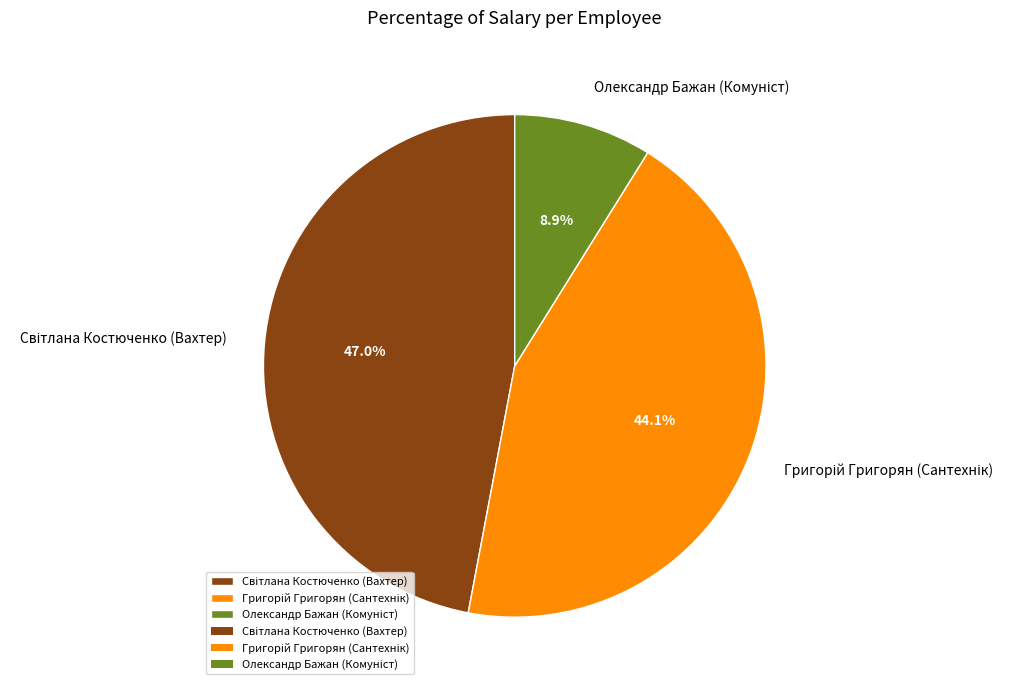

Is there any slice that represents more than half of the pie?

No